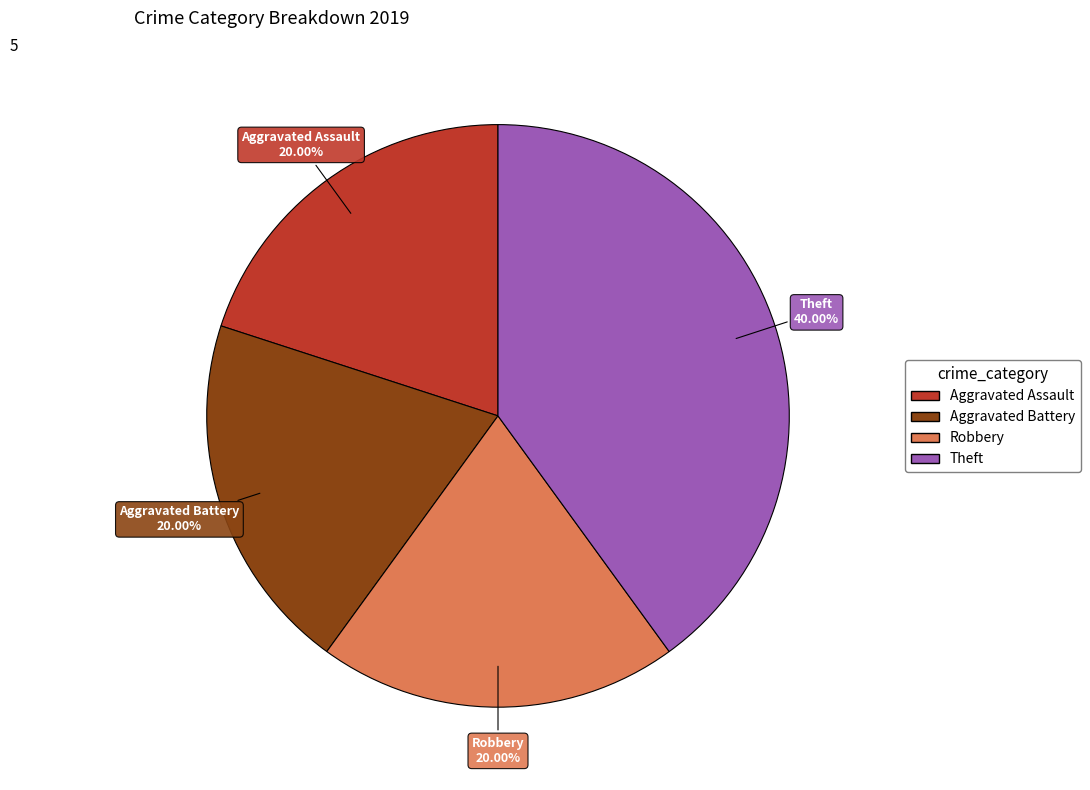

To the nearest percent, what percentage of the pie is Theft?

40%